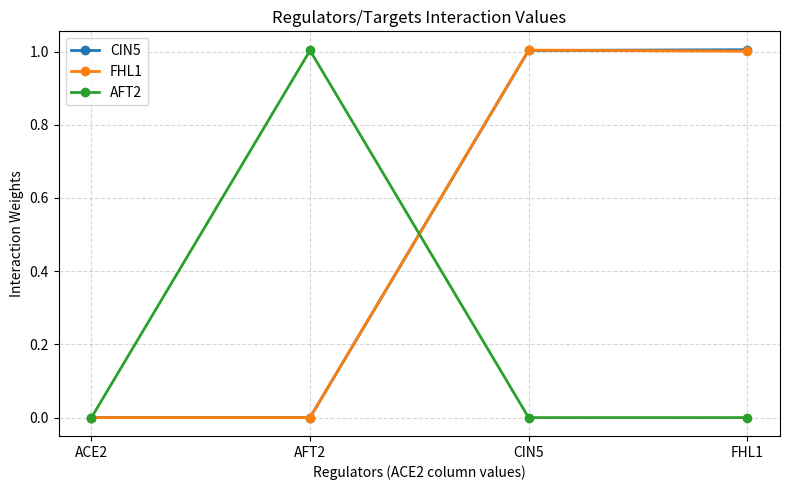

At which category does AFT2 reach its first local peak?

AFT2